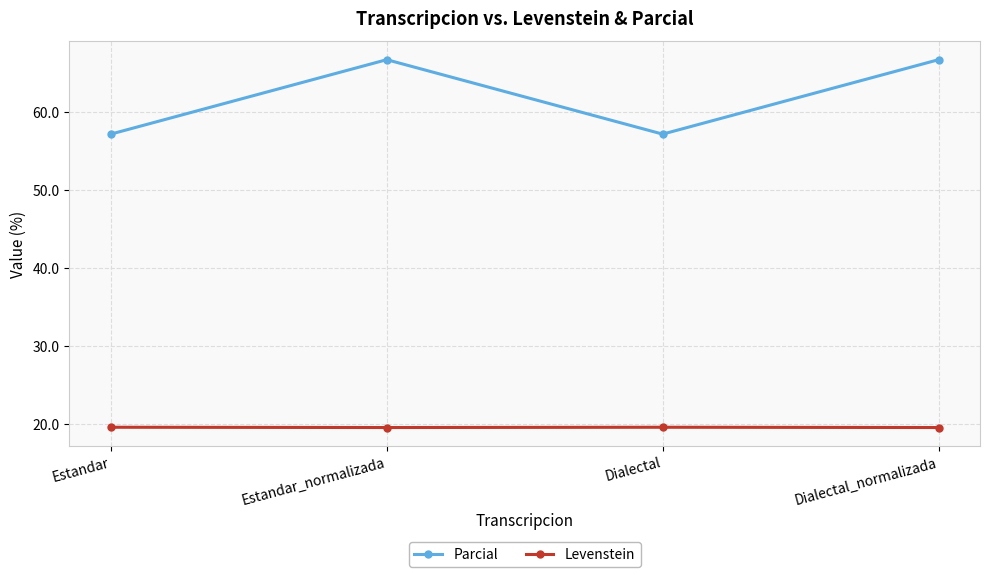

True or false: Parcial has a value of 34.2 at Dialectal_normalizada.

False